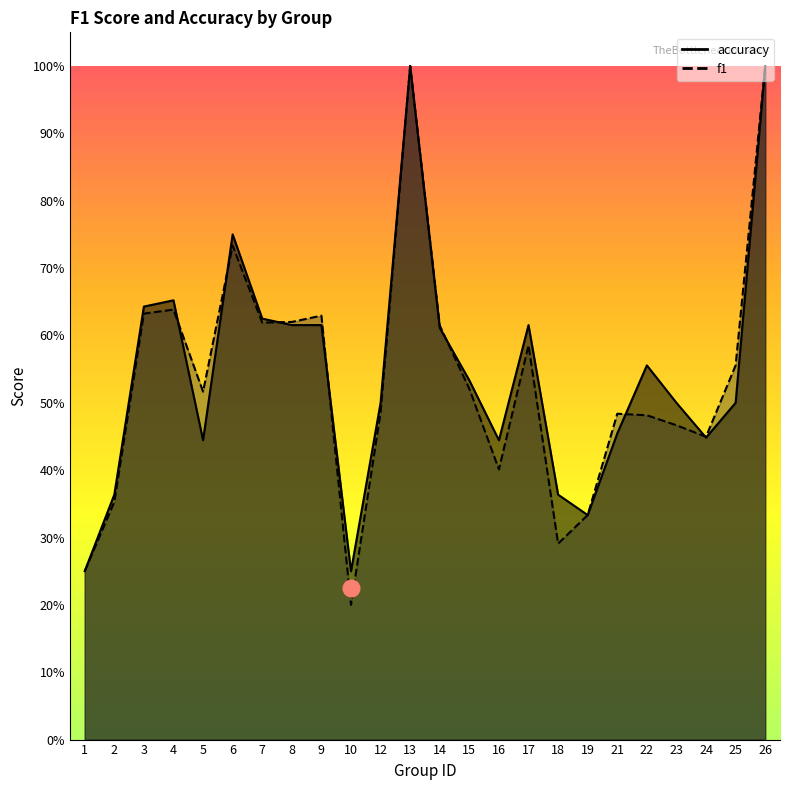

How many times do accuracy and f1 cross each other?

7